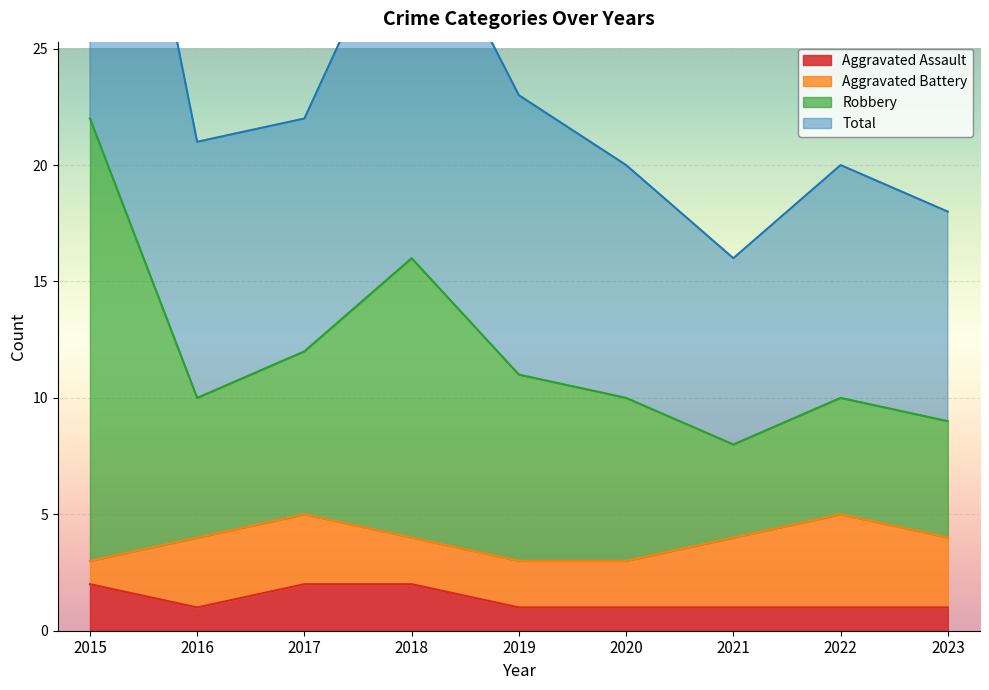

True or false: Robbery and Total cross at least once.

False